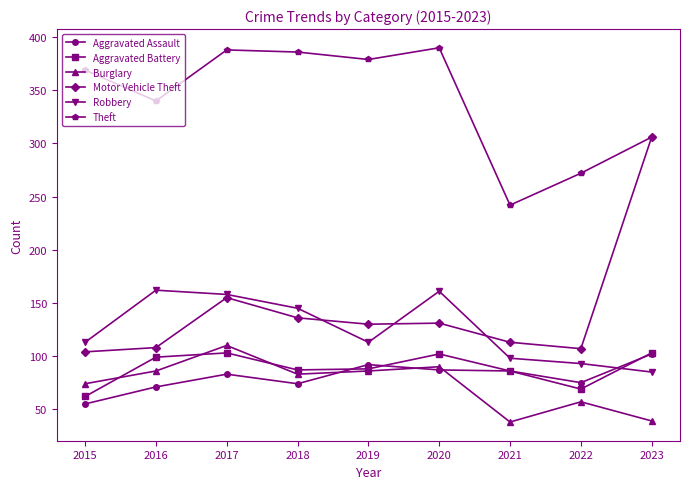

What is the sum of the Burglary values at 2018 and 2017?

193